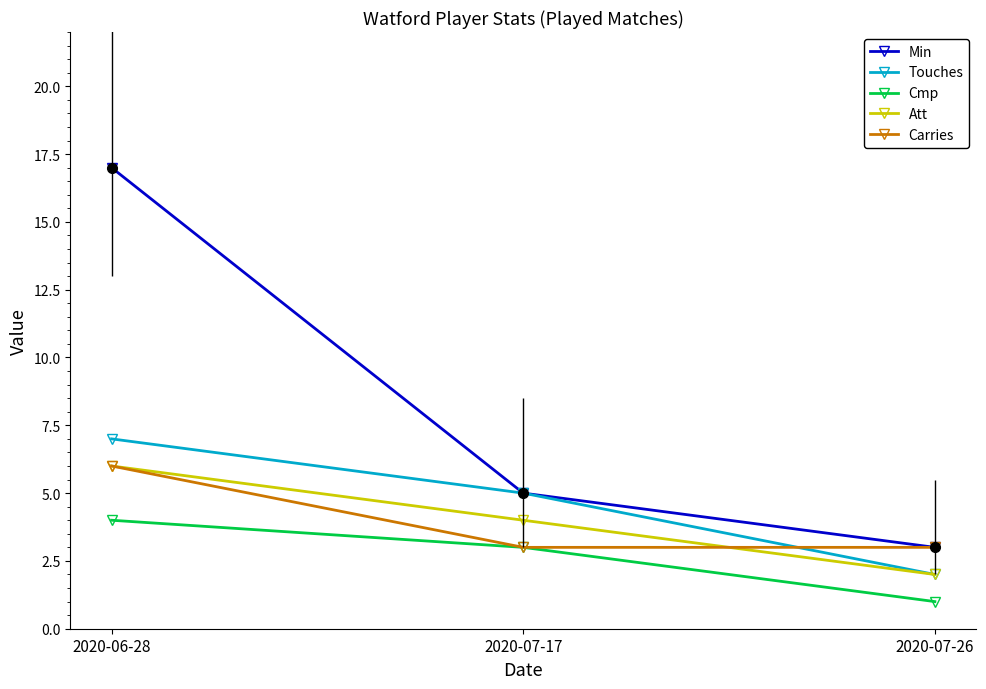

Between 2020-06-28 and 2020-07-17, which series saw the biggest shift?

Min